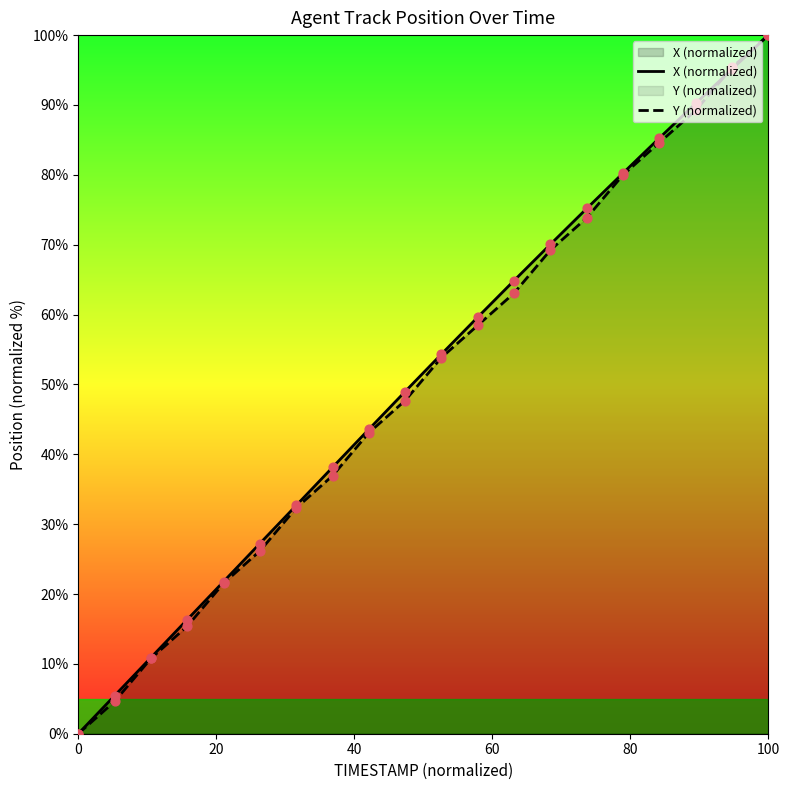

Which series has the largest total across all categories?

X (normalized)